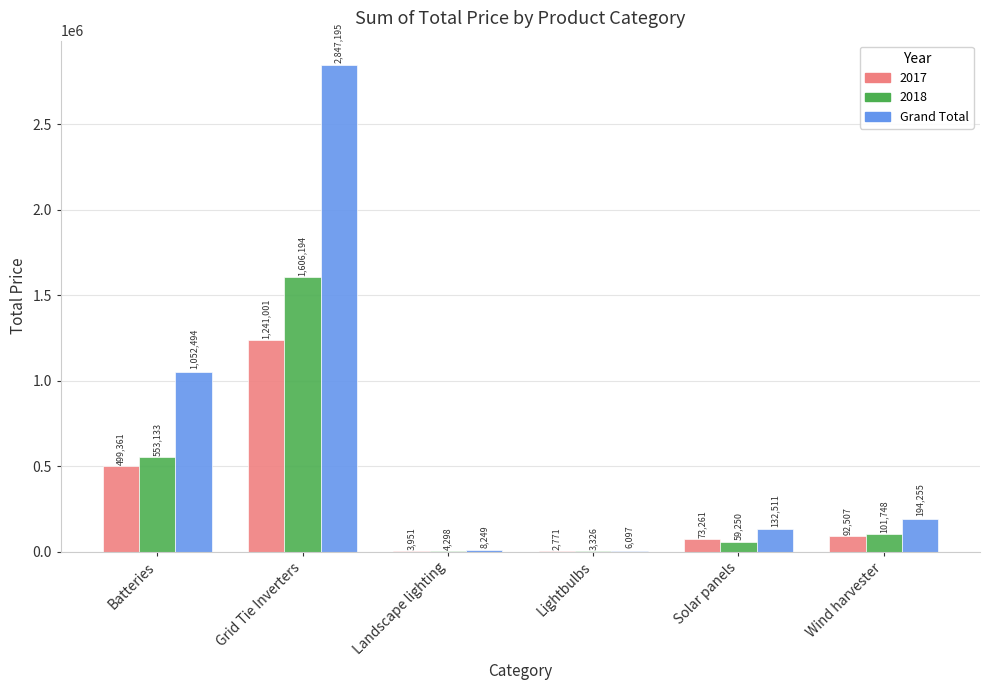

Read the Grand Total value at Solar panels.

132511.8